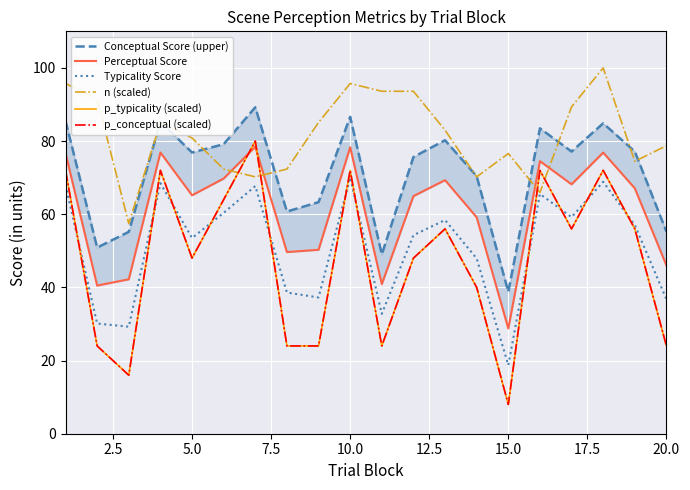

How many data points in p_typicality (scaled) are less than 56?

10